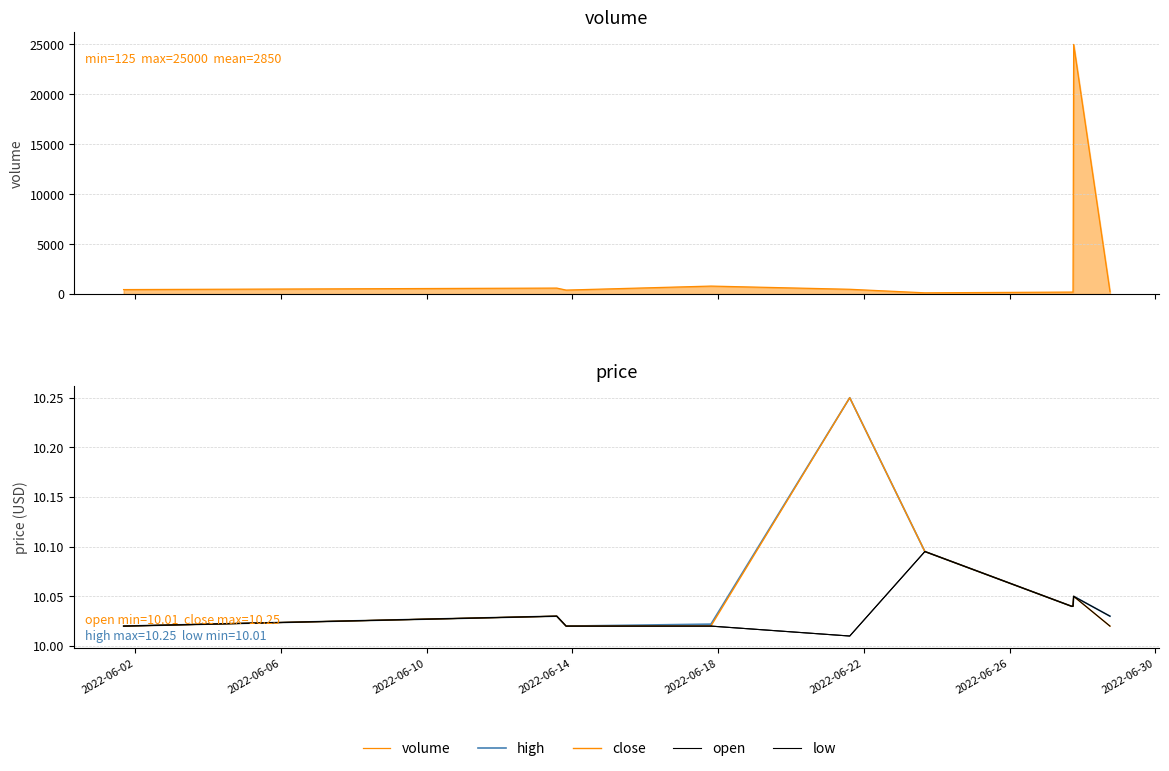

What are all the series names shown in the legend?

volume, high, close, open, low